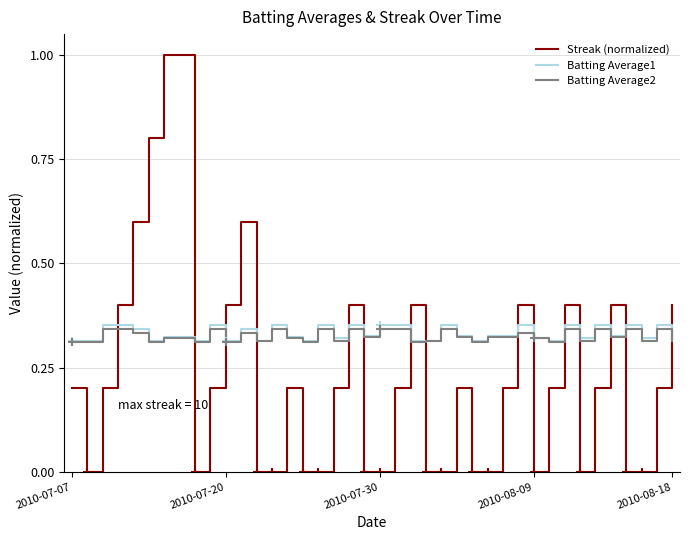

How many series are shown in this chart?

3